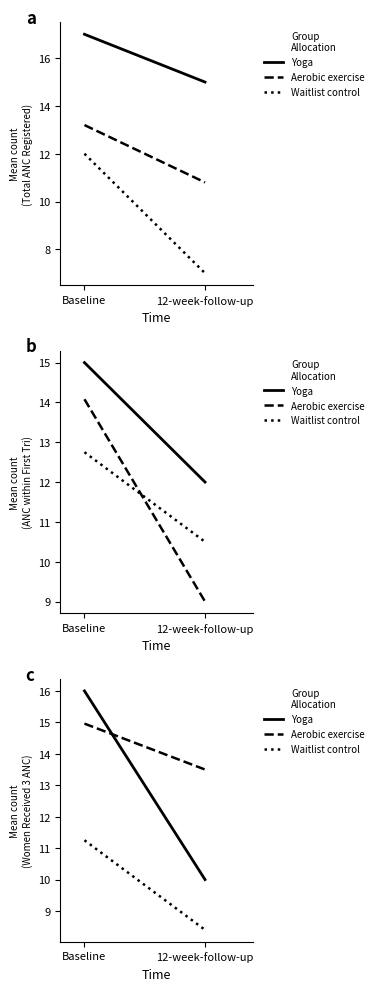

How many lines are shown in the chart?

3